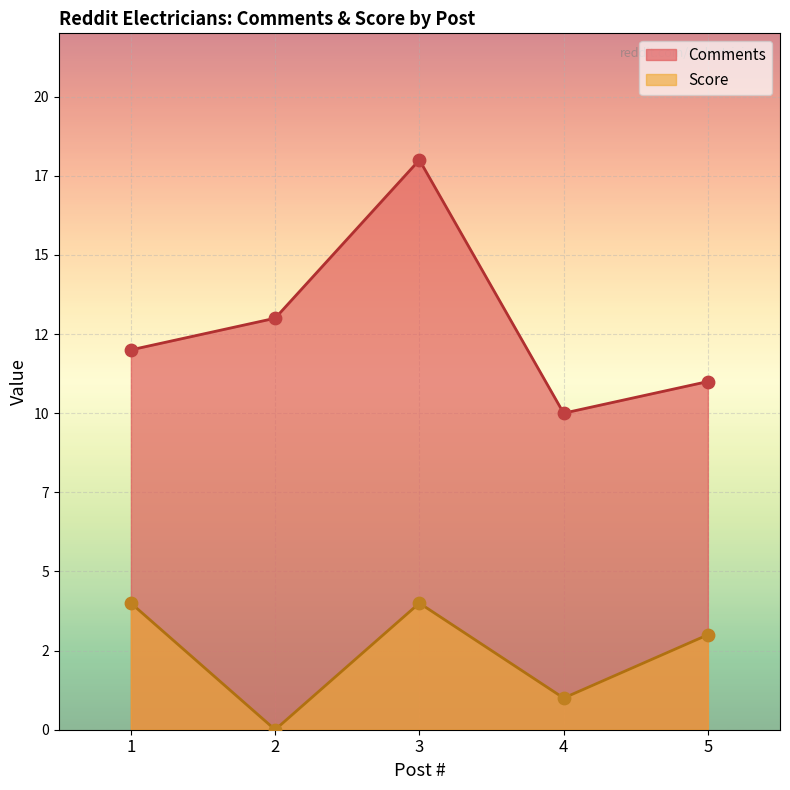

At which category is the sum across all series the highest?

3